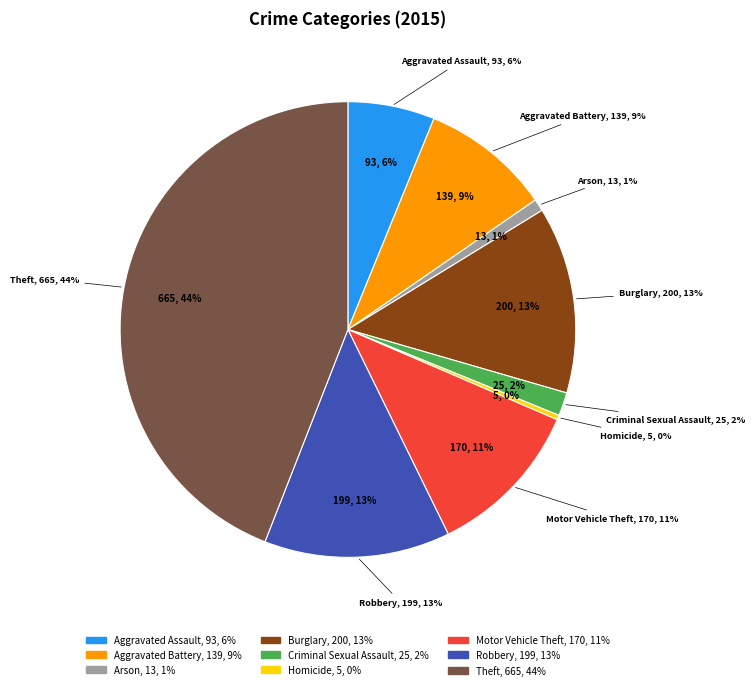

Count the number of slices in the pie.

9